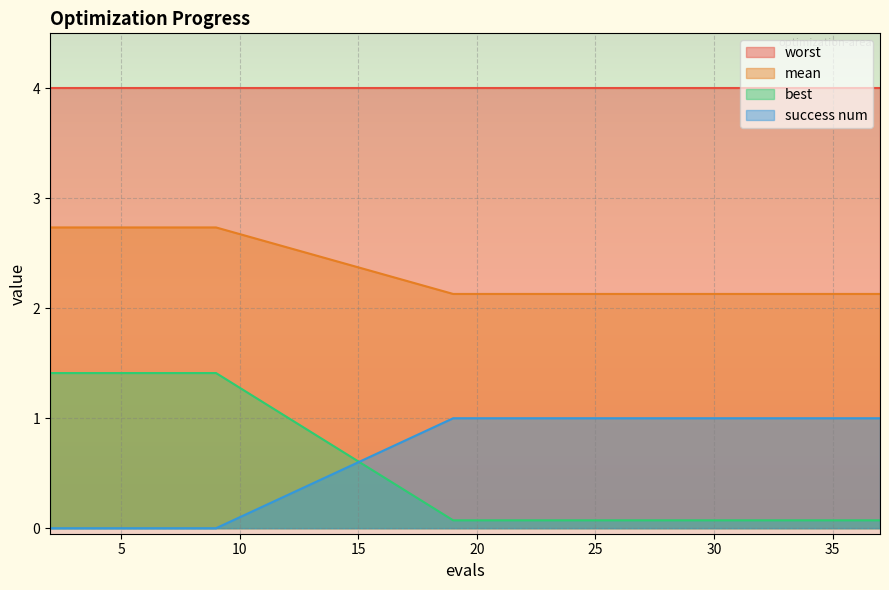

What is the average value of the mean series?

2.3